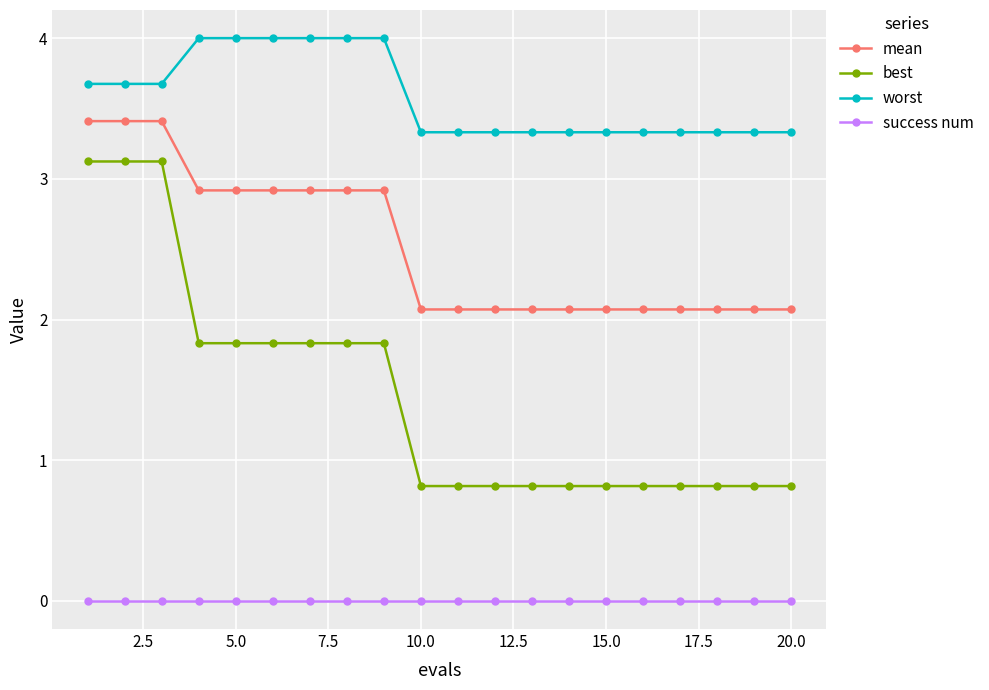

Rank the series by their maximum value, from lowest to highest.

success num, best, mean, worst